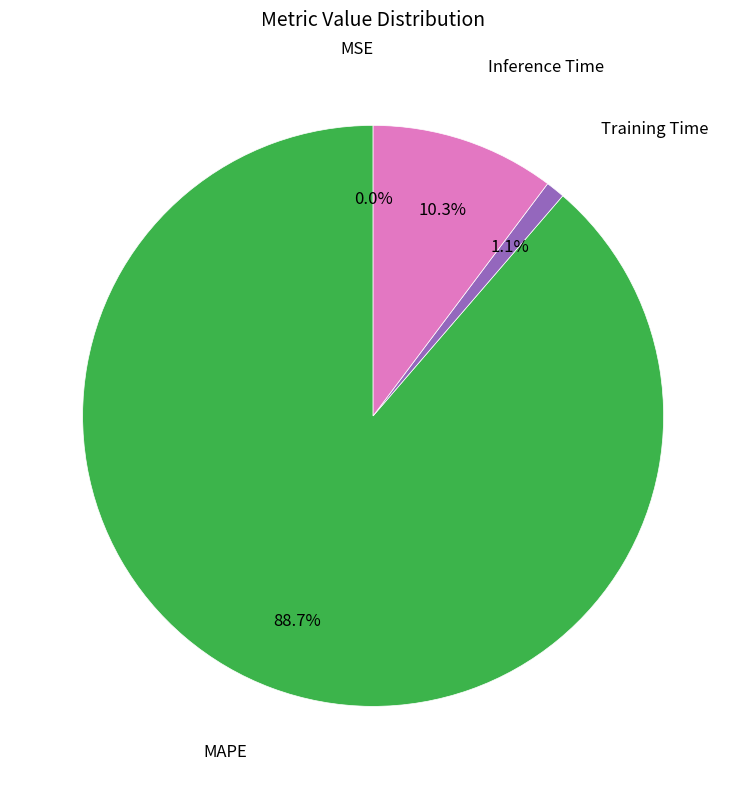

Is there a majority slice in this chart?

Yes